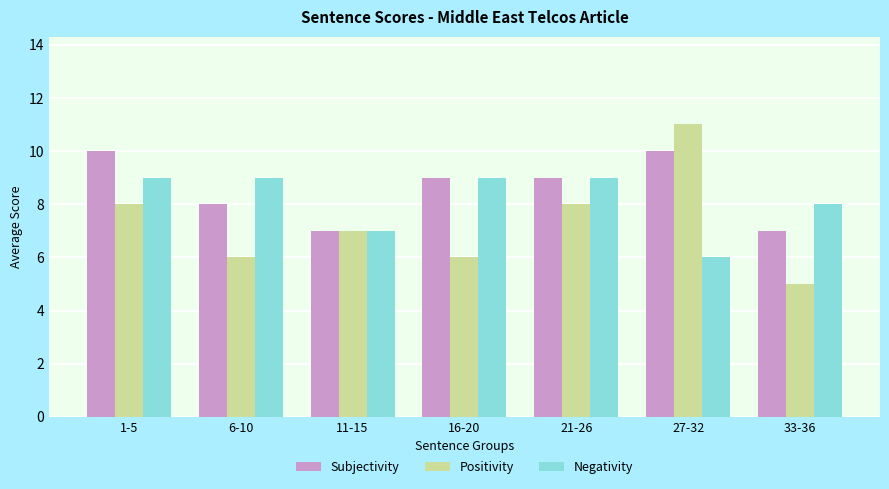

How many series are shown in this chart?

3